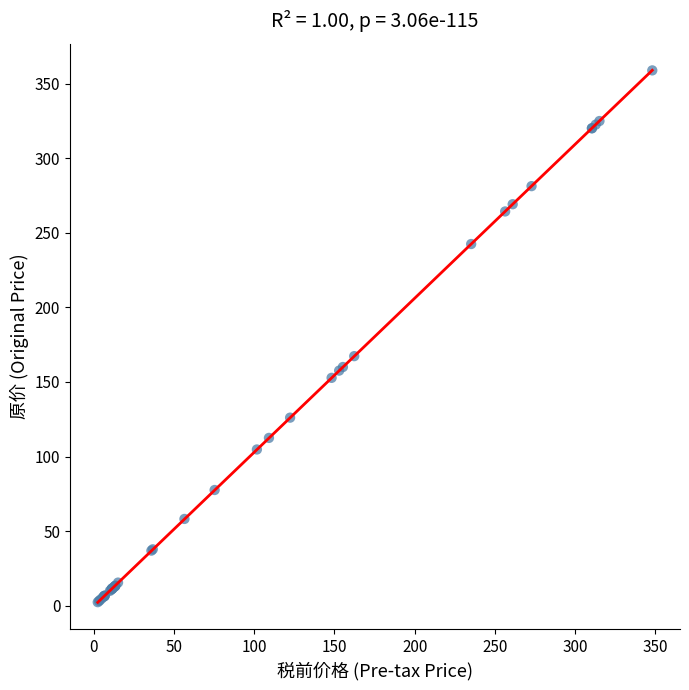

What Y value in the scatter plot is closest to 180?

167.3